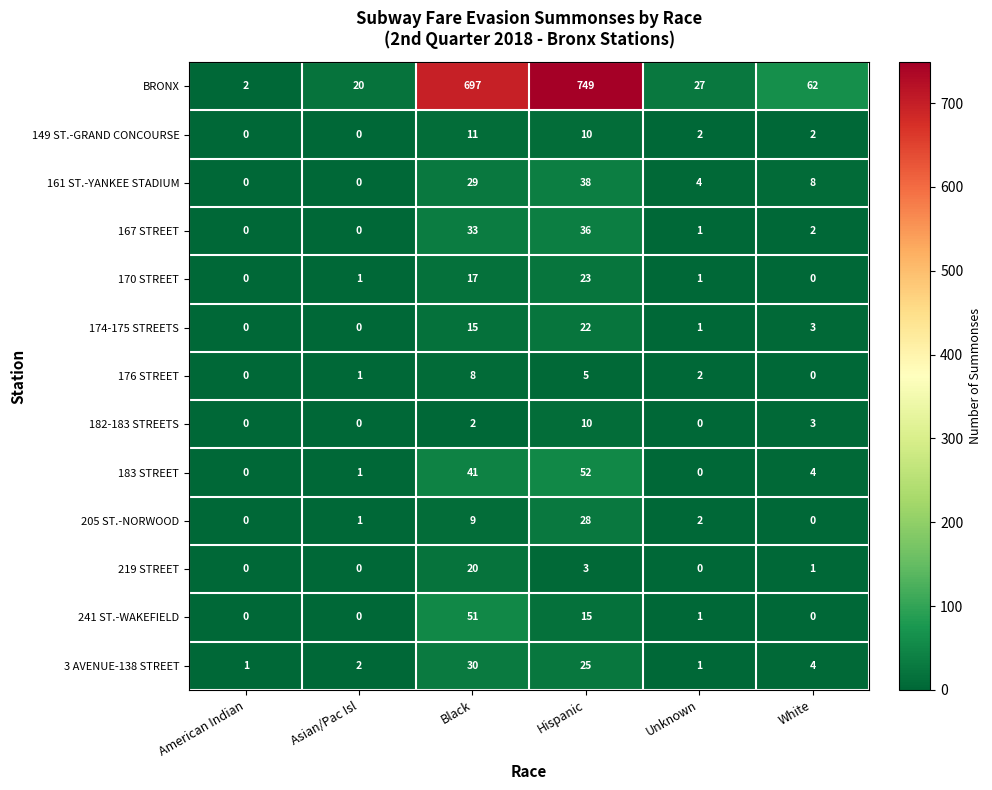

Count the number of categories in the chart.

6